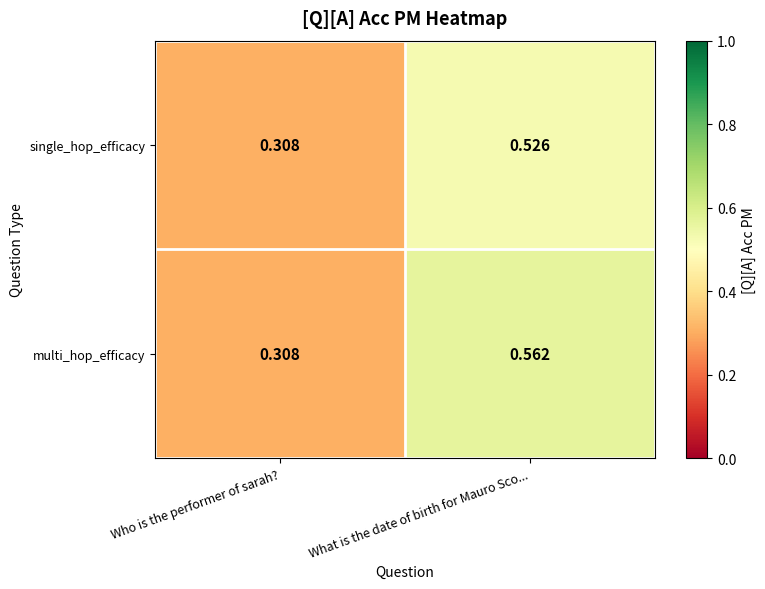

Is the value of multi_hop_efficacy at Who is the performer of sarah? greater than the value of single_hop_efficacy at What is the date of birth for Mauro Sco...?

No